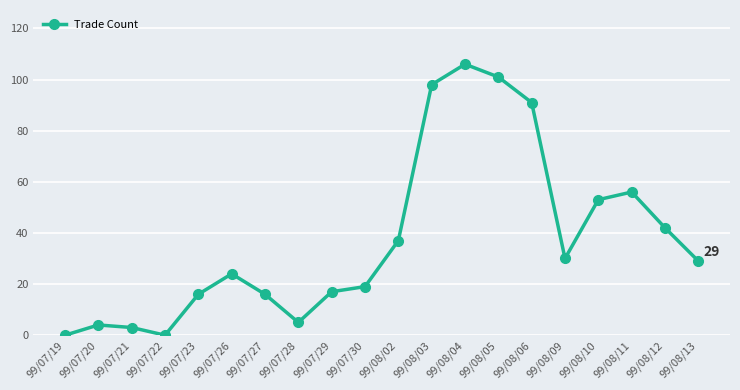

What is the change in value from 99/08/06 to 99/08/11?

-35